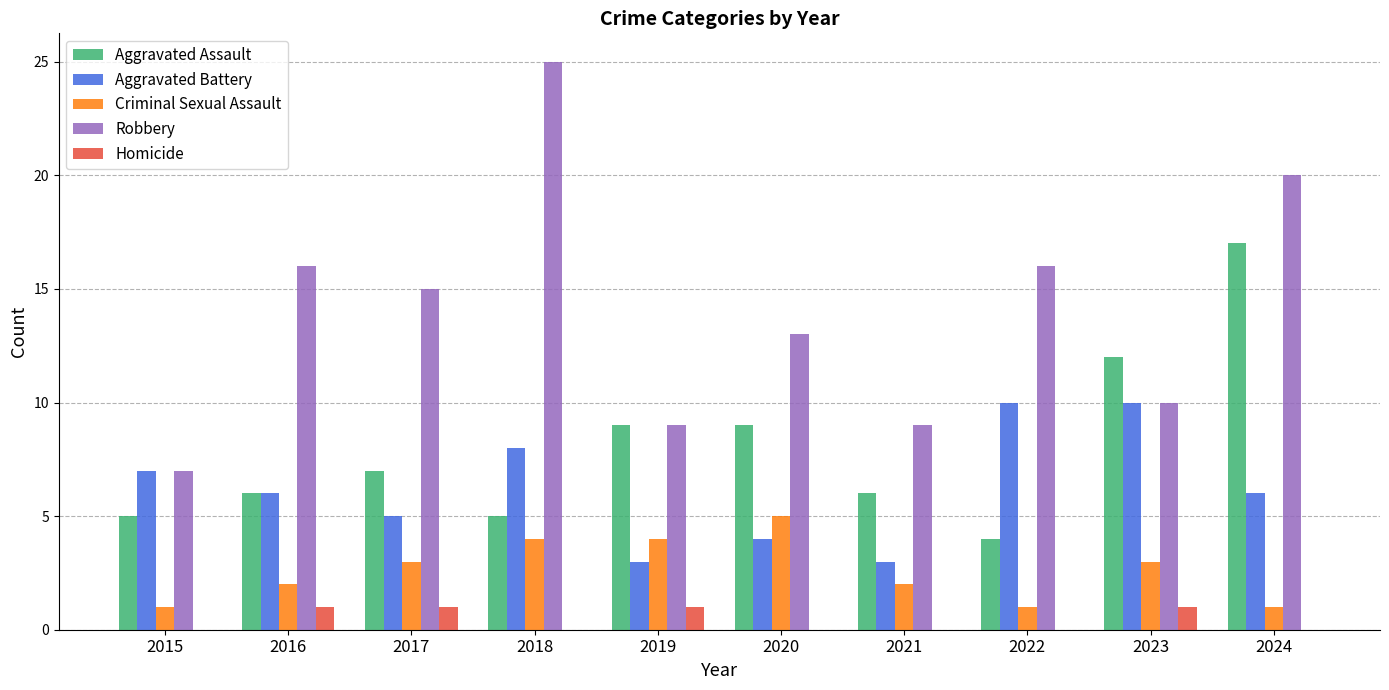

What is the sum of all Criminal Sexual Assault values?

26